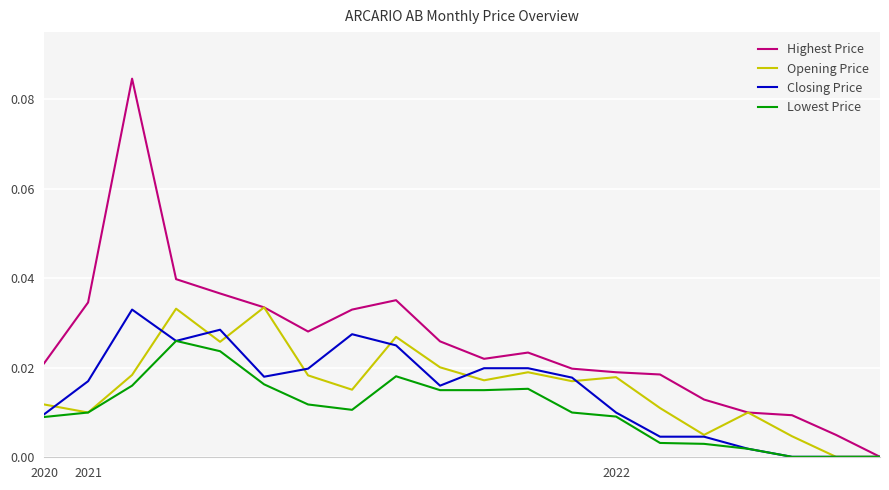

Which series has the largest total across all categories?

Highest Price